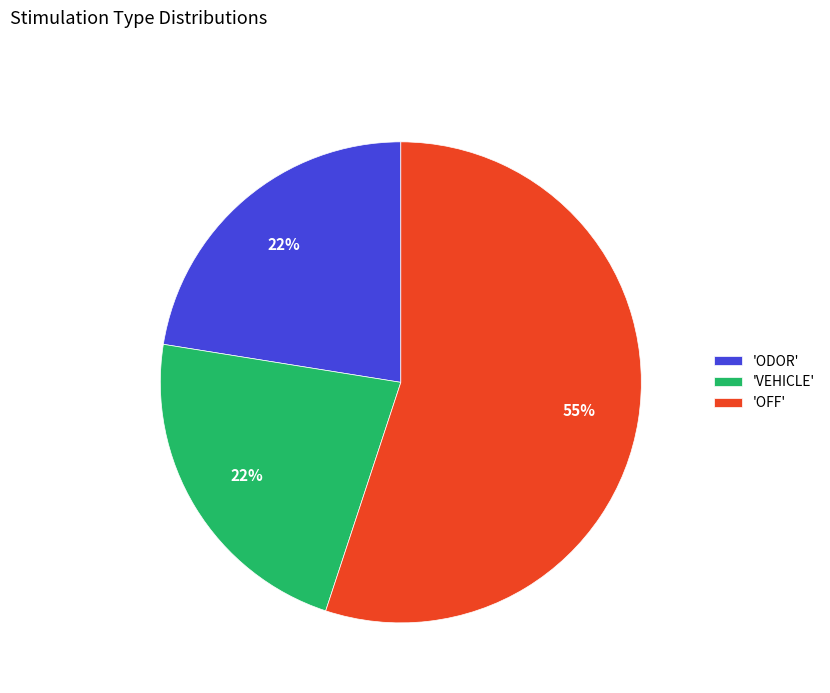

To the nearest percent, what percentage of the pie is 'ODOR'?

22%